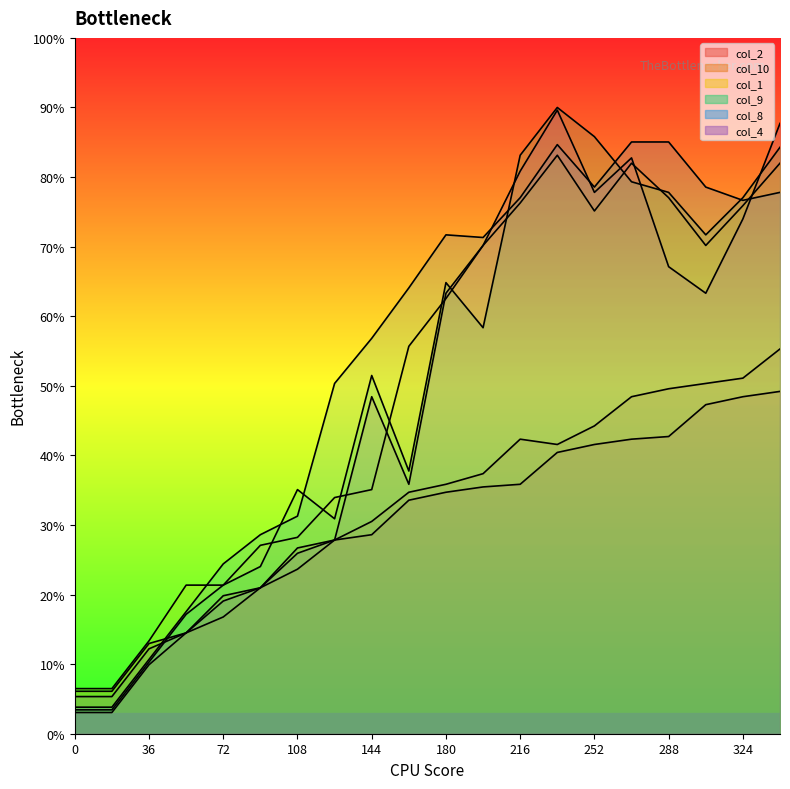

What is the difference between the second highest and second lowest values in the col_4 series?

82.4